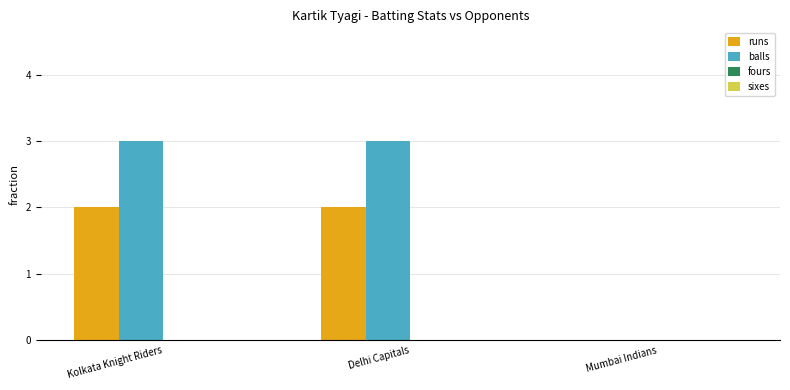

Where is balls nearest to the value 1?

Mumbai Indians